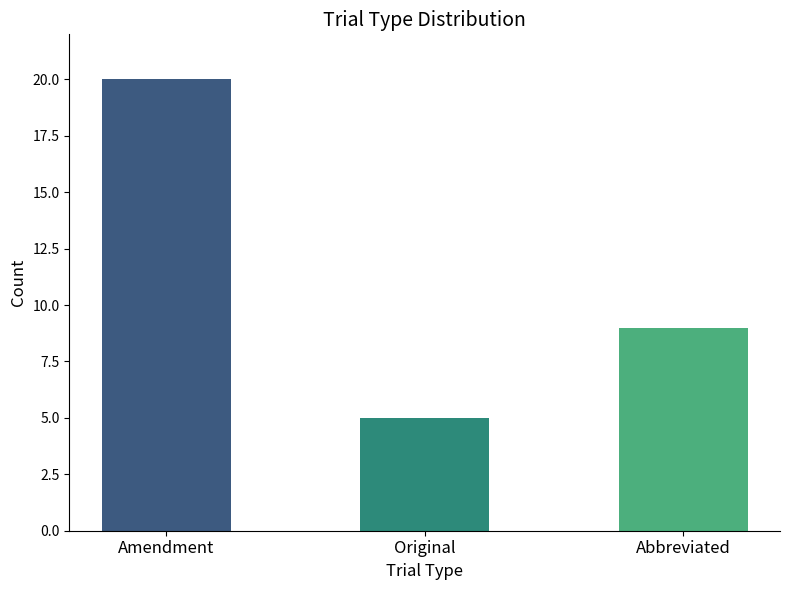

Are the bars horizontal?

No